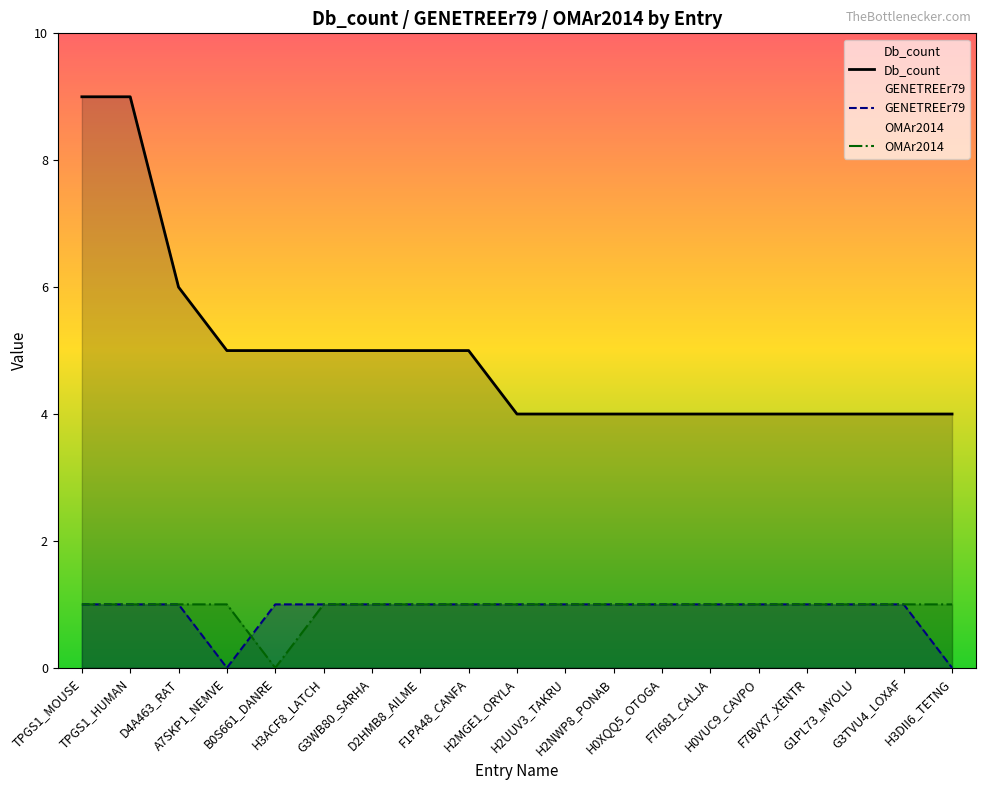

True or false: GENETREEr79 has a value of 2 at F1PA48_CANFA.

False